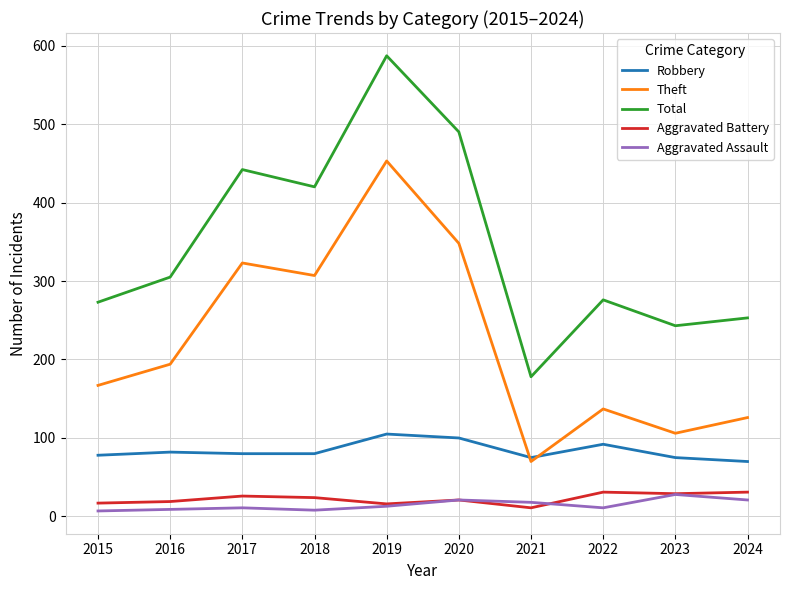

Is it true that Robbery equals 34 at 2015?

False